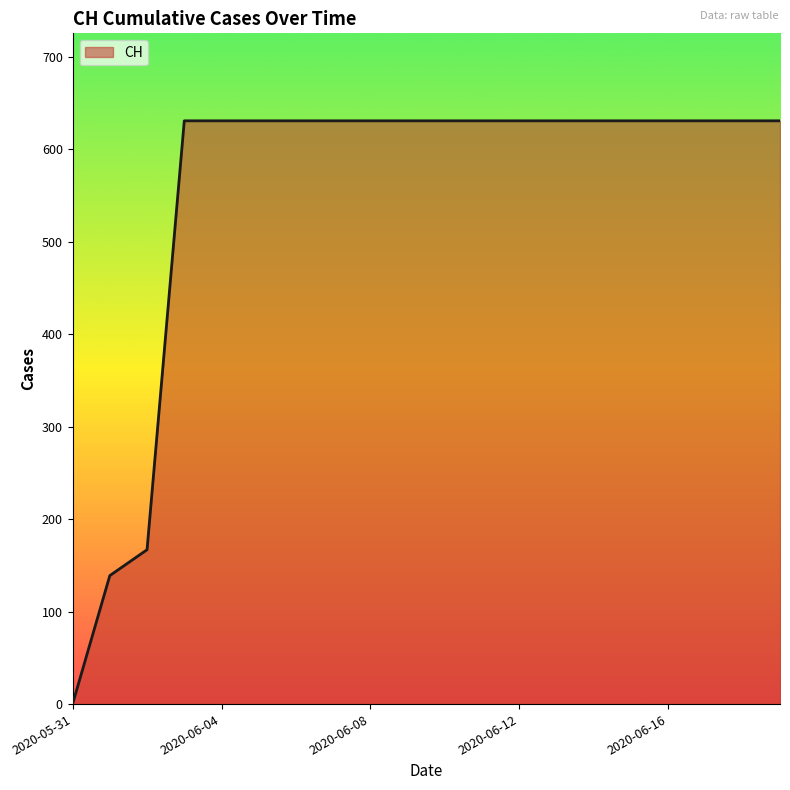

What is the maximum value shown in the chart?

631